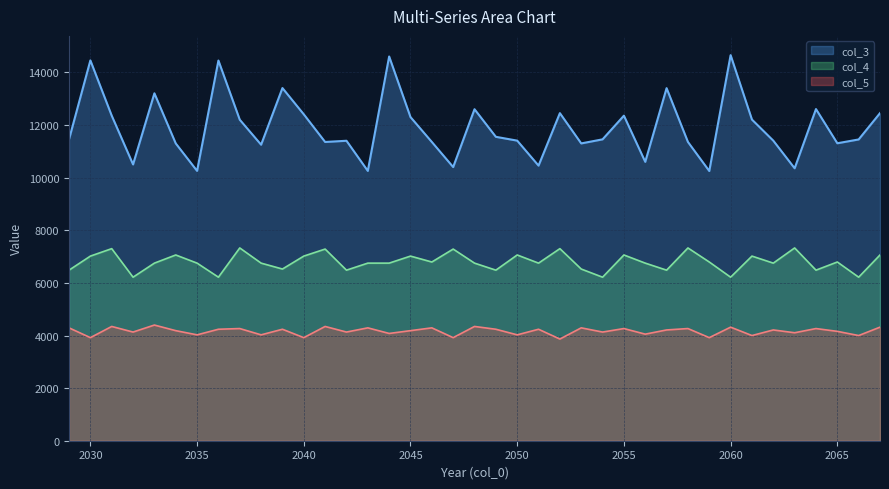

True or false: col_4 and col_3 cross at least once.

False